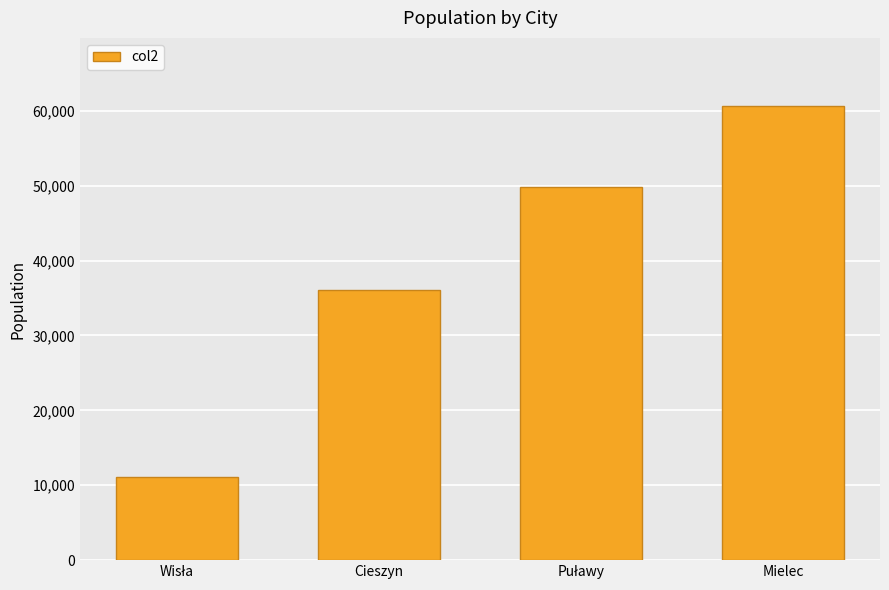

What is the value of the 2nd bar from the left?

36119